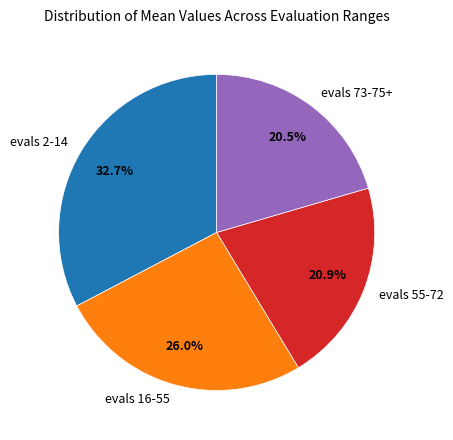

To the nearest percent, what is the combined percentage of evals 55-72 and evals 73-75+?

41%